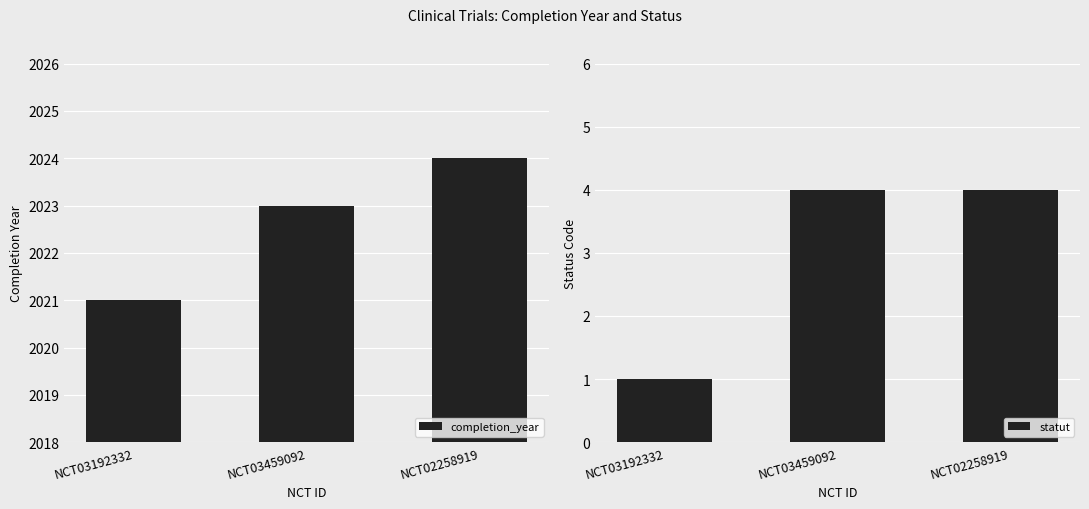

The value of completion_year at NCT03459092 is 2023. True or false?

True